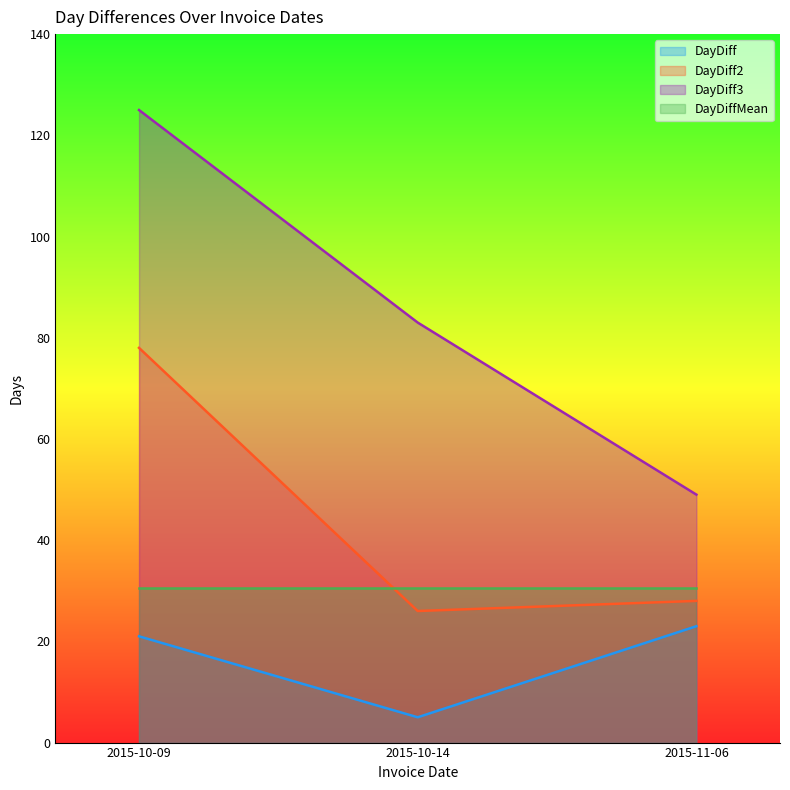

How many lines are shown in the chart?

4